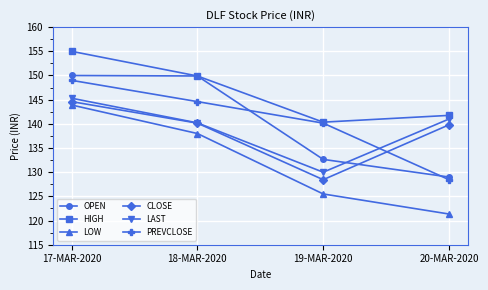

What is the greatest value displayed?

155.0